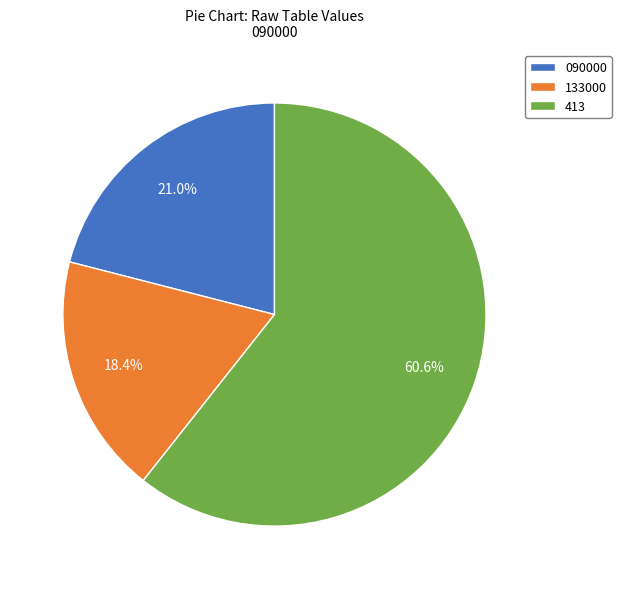

To the nearest percent, what is the combined percentage of 090000 and 133000?

39%